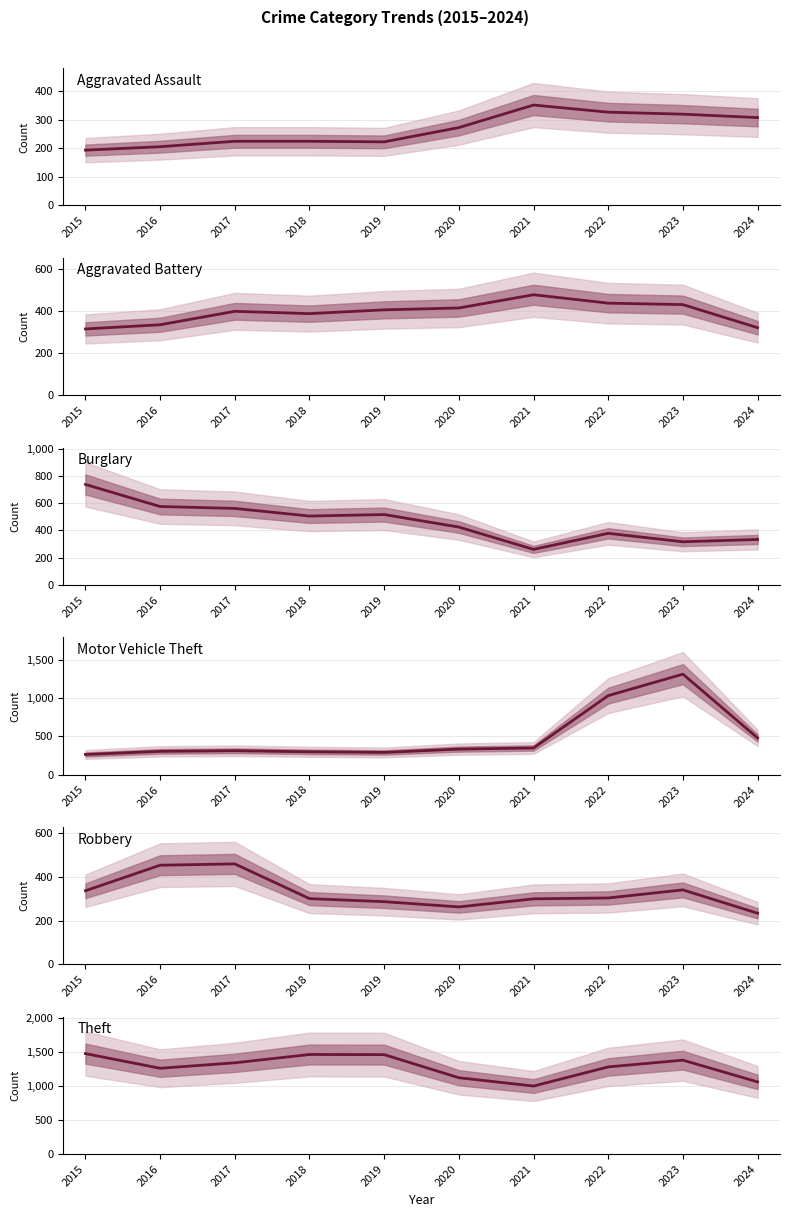

What is the average value of the Theft series?

1283